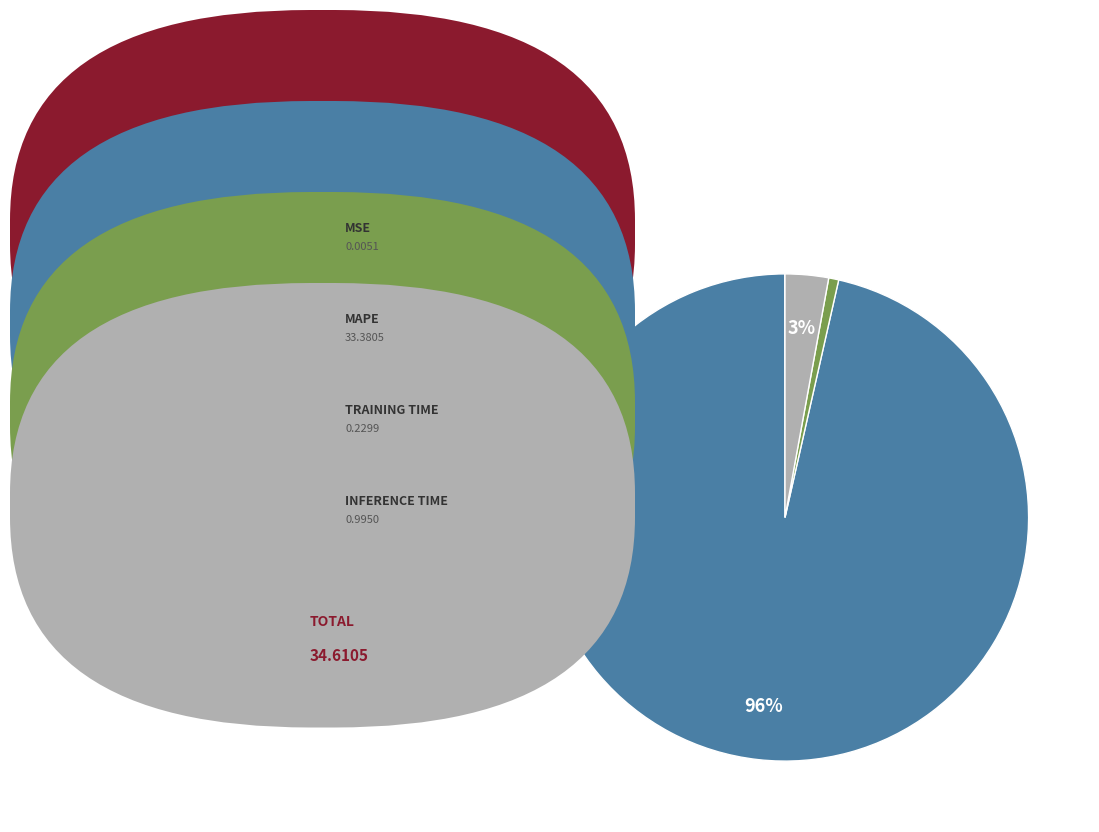

To the nearest percent, what is the difference between the largest and smallest slice percentages?

96%